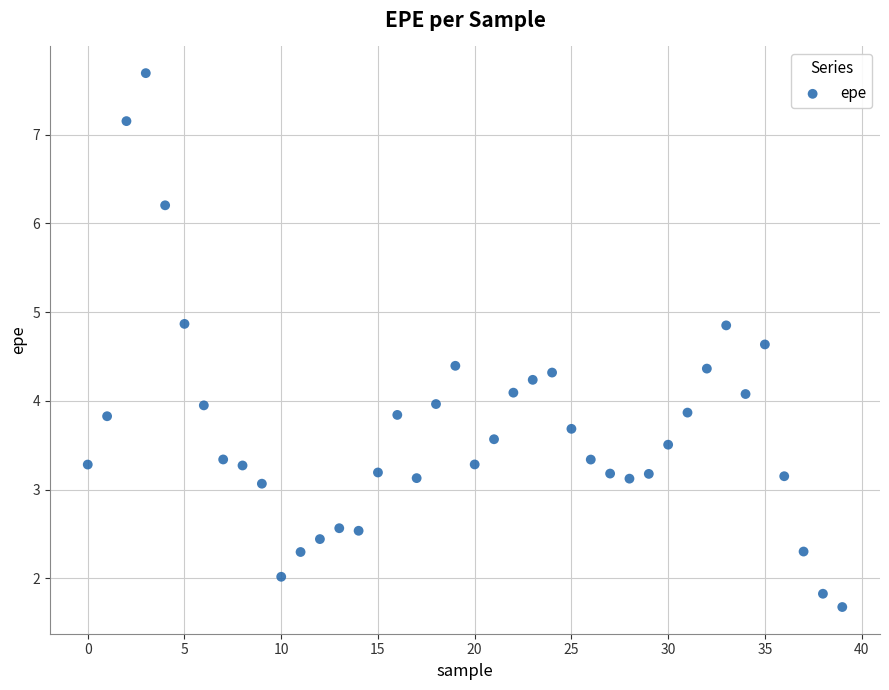

What is the range of Y values (max minus min)?

6.0